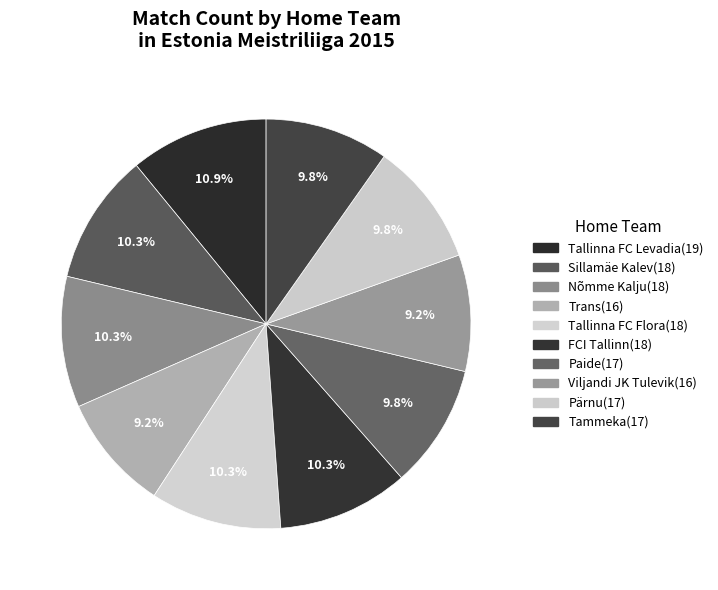

Which slice is the largest?

Tallinna FC Levadia